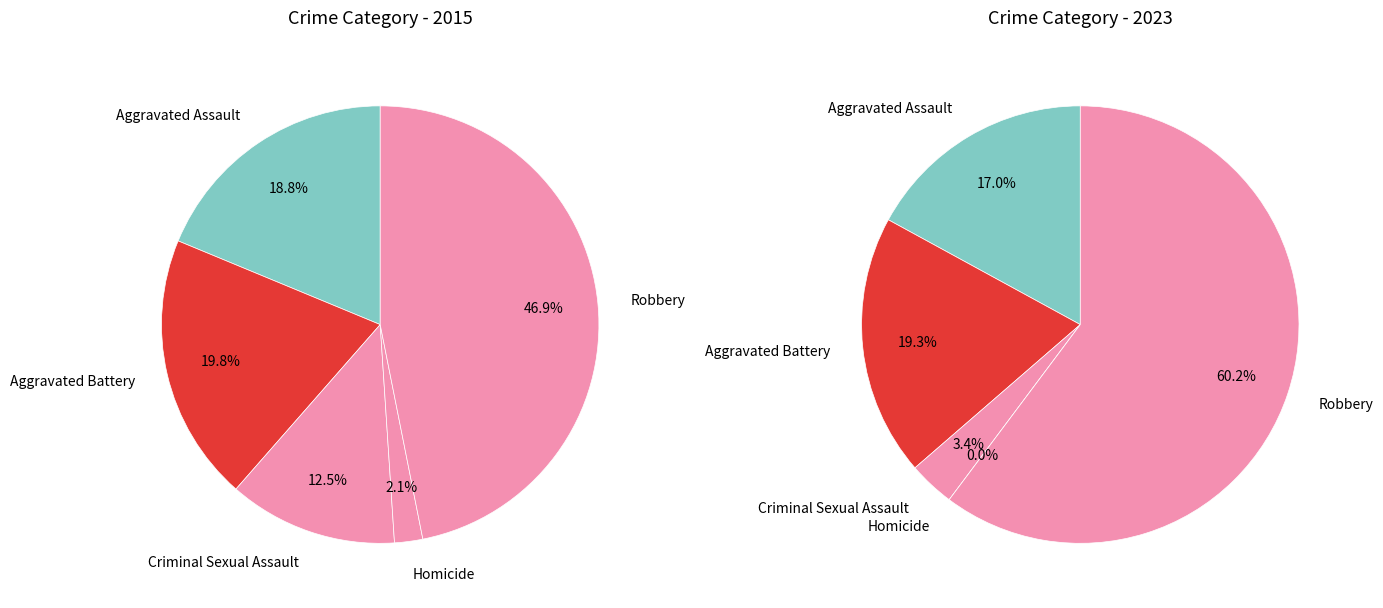

To the nearest percent, what is the difference between the largest and smallest slice percentages?

45%